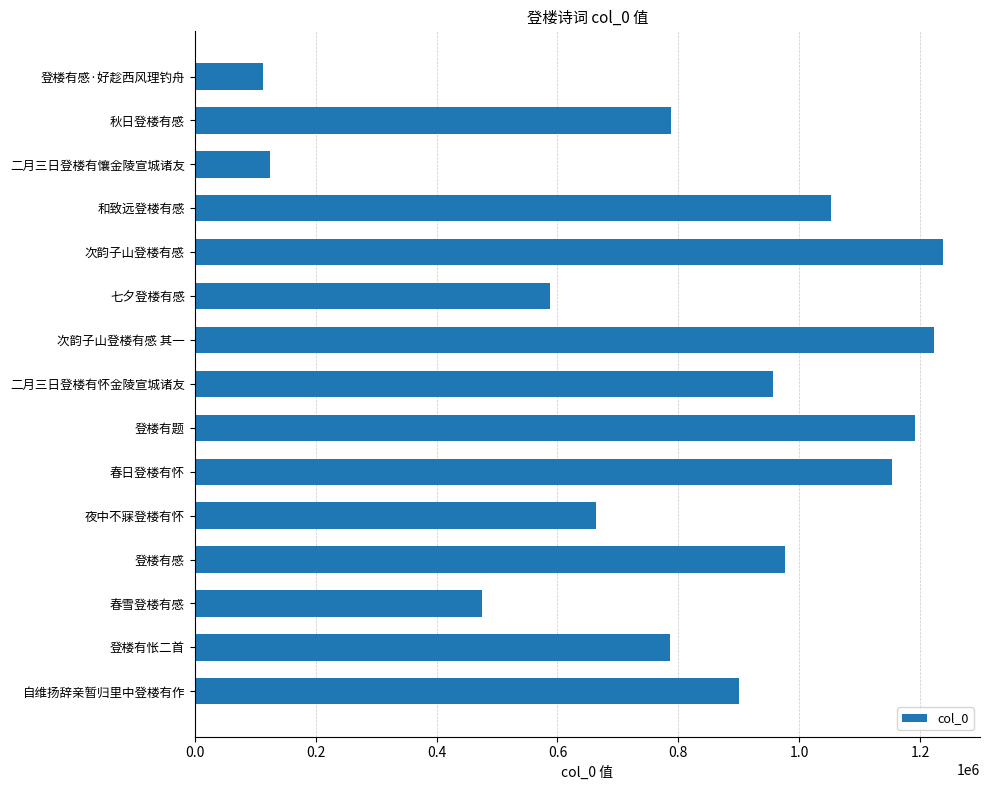

Which has a higher value, 二月三日登楼有懹金陵宣城诸友 or 次韵子山登楼有感 其一?

次韵子山登楼有感 其一